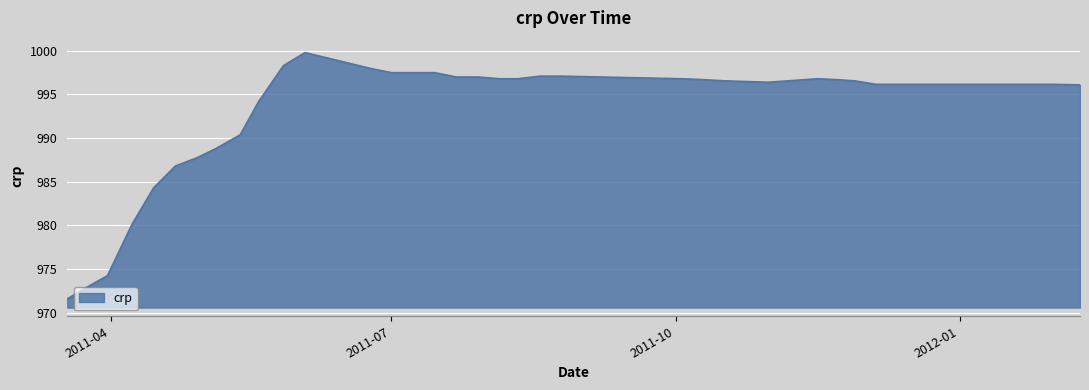

What is the difference between the maximum and minimum values?

28.2